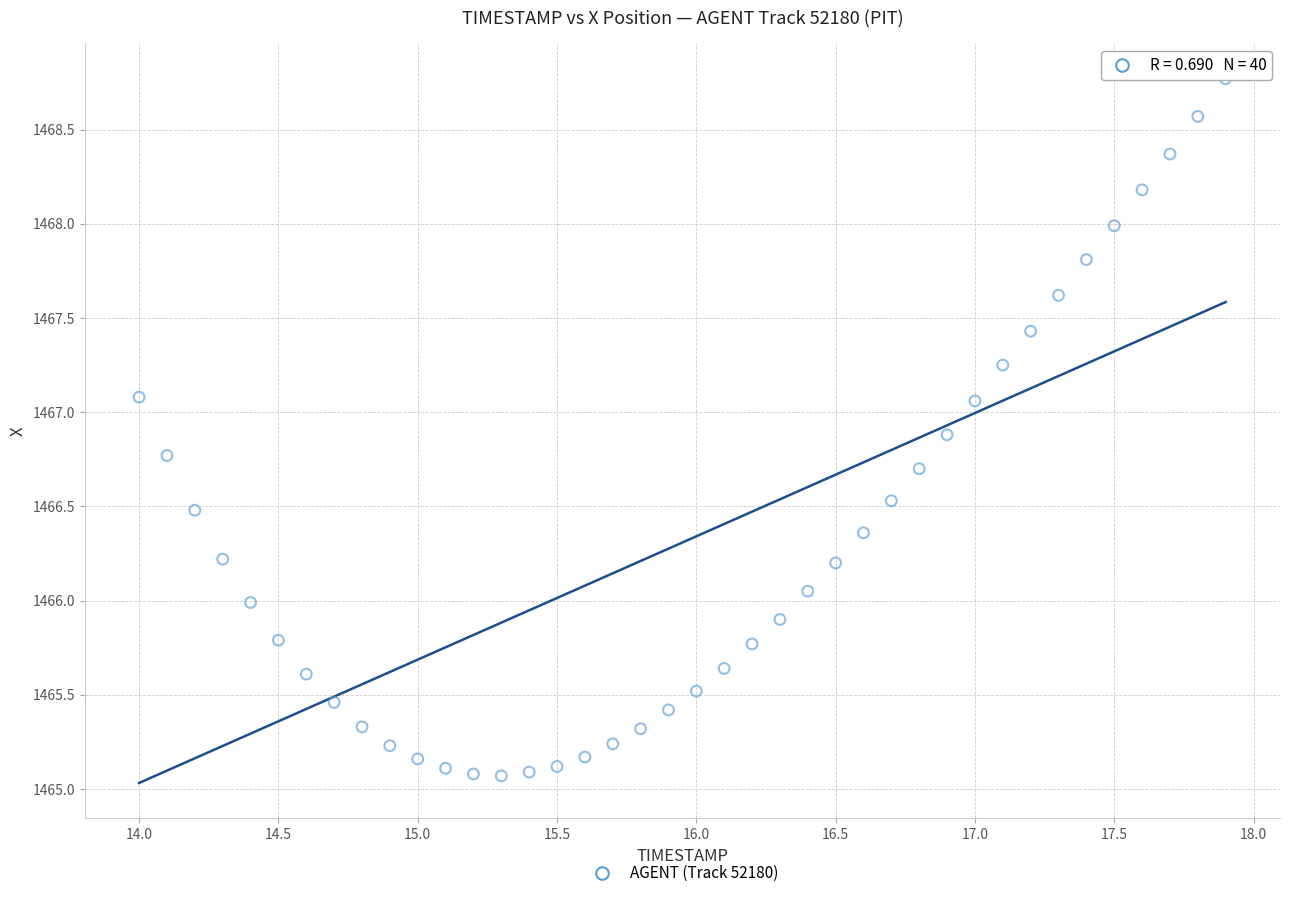

What is the range of Y values (max minus min)?

3.7